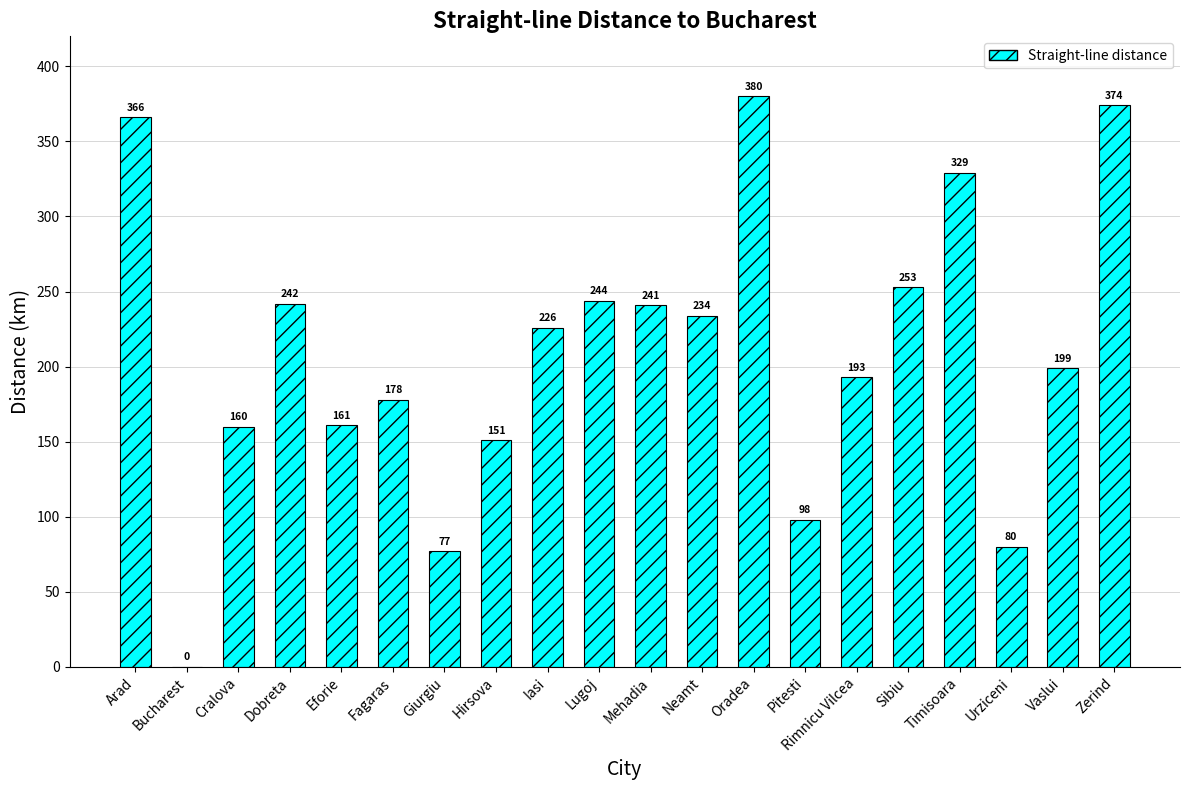

The value at Vaslui is 333. True or false?

False